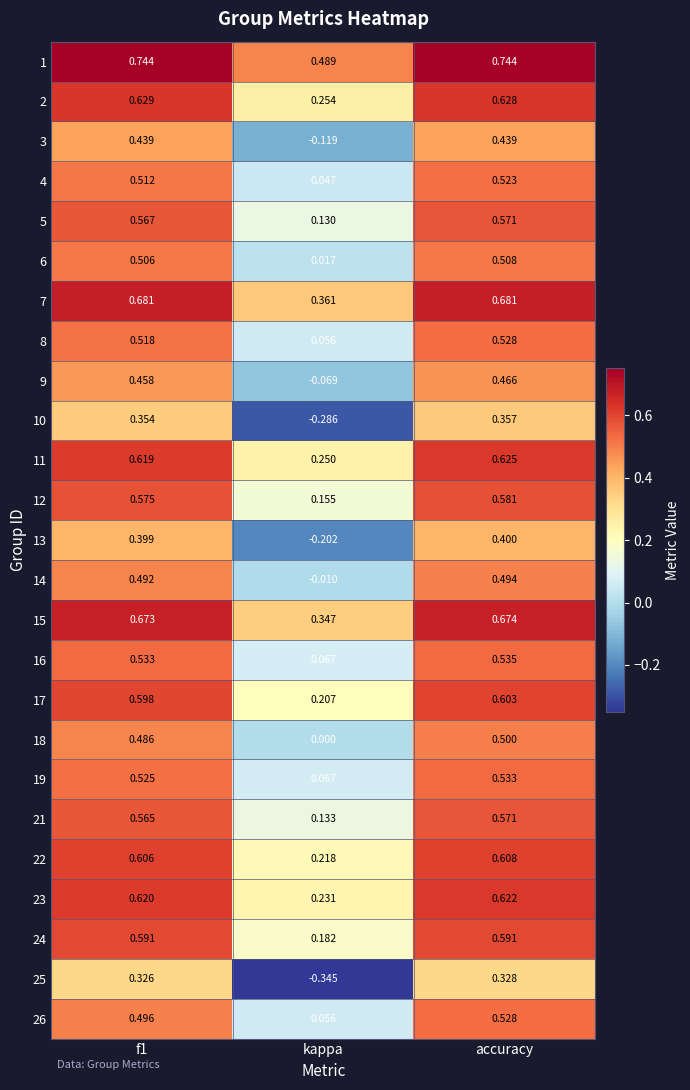

Is the value of 26 at accuracy greater than the value of 19 at accuracy?

No